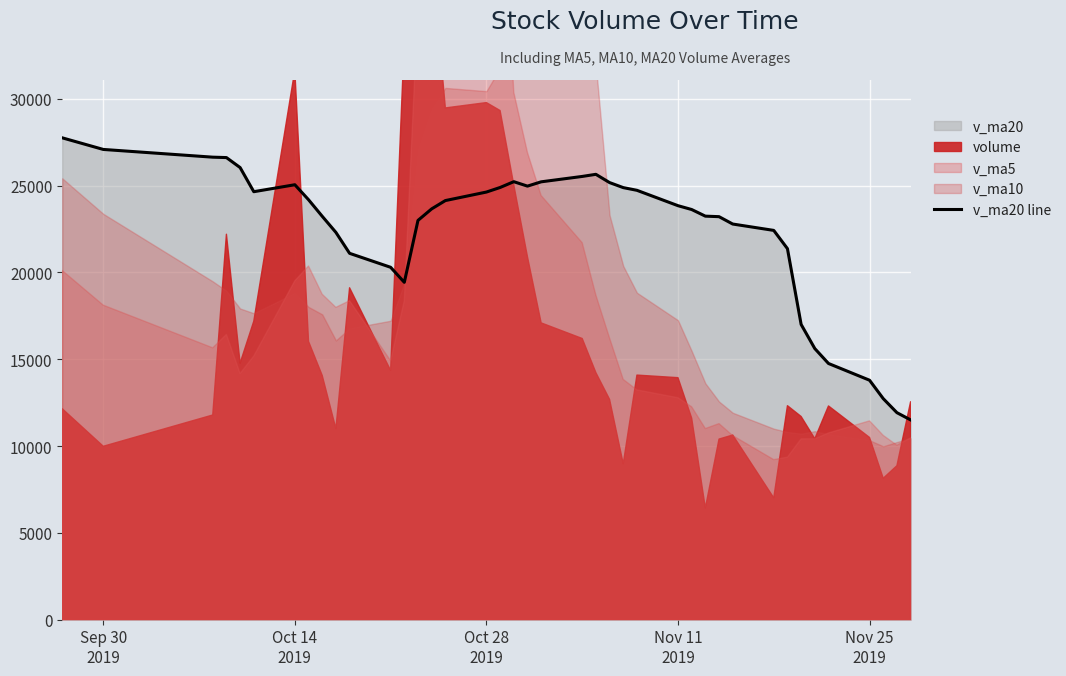

What is the highest value of the v_ma20 line series?

27749.3